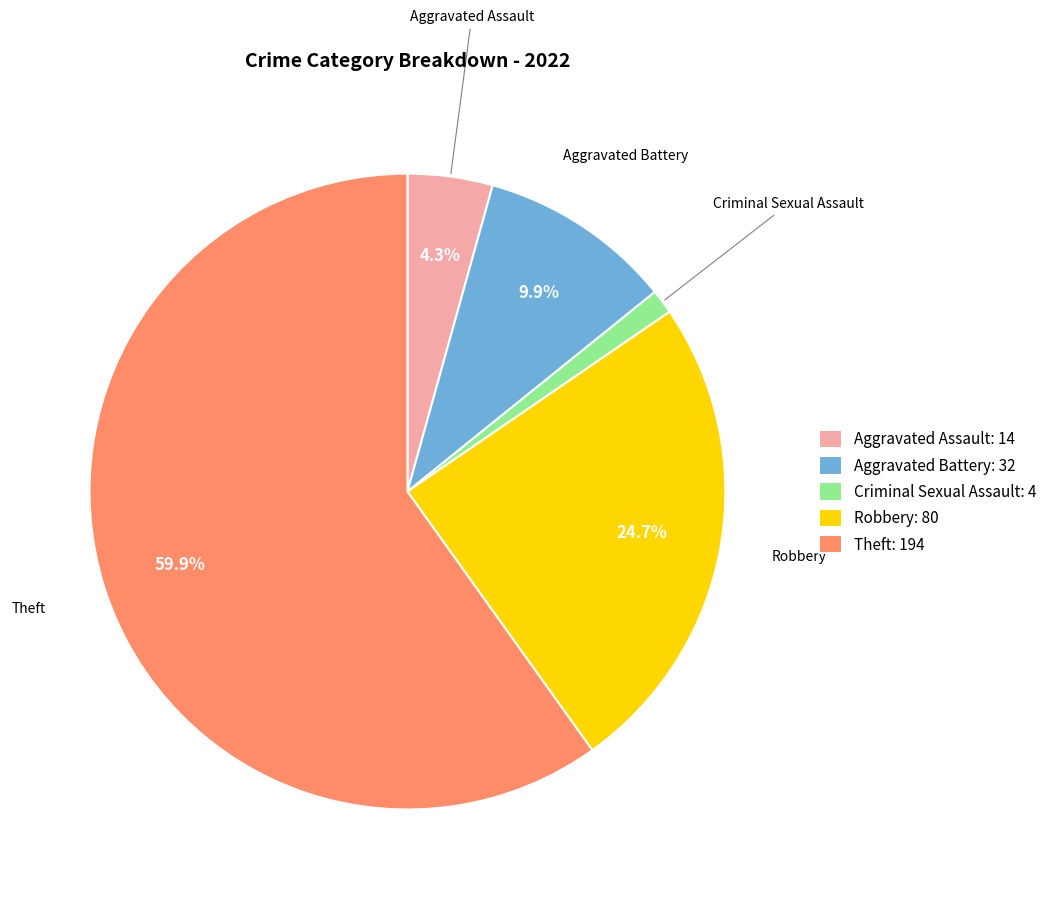

What percentage is the Criminal Sexual Assault slice, to the nearest percent?

1%